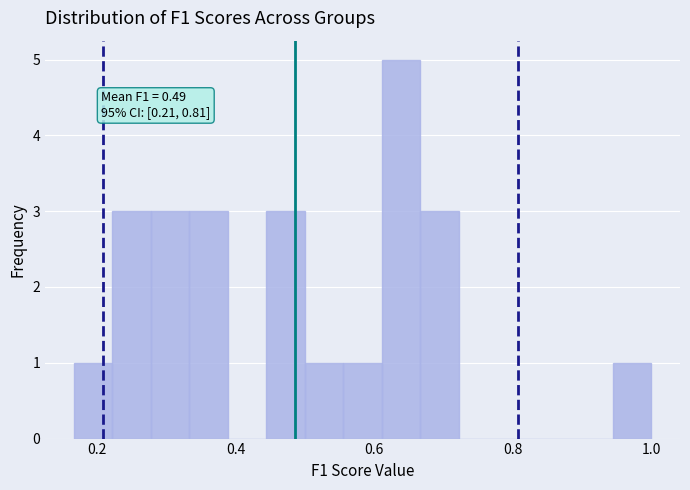

Around what value on the x-axis is the tallest bar? Give the approximate position of its centre, as read against the axis.

0.64